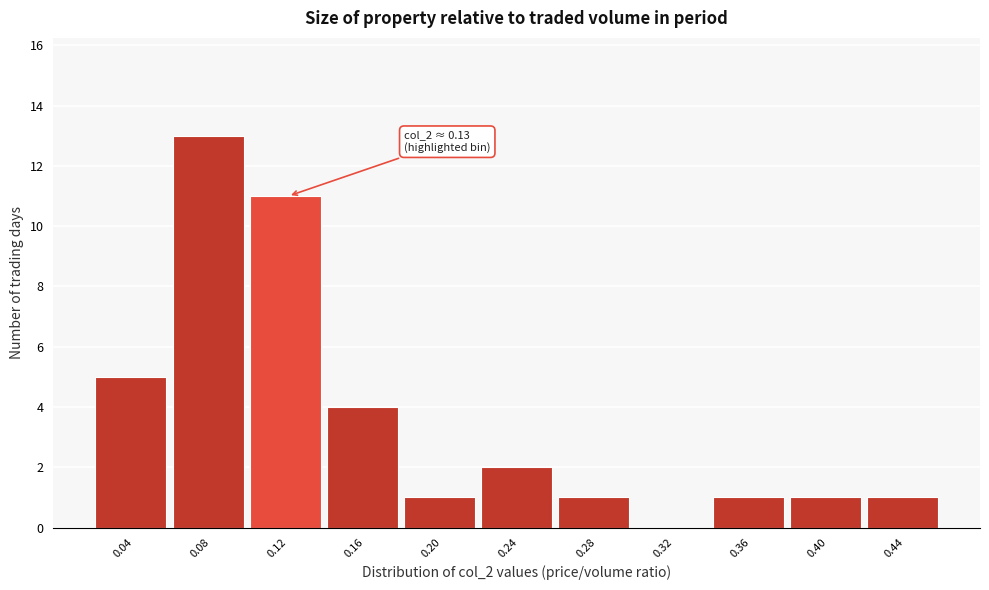

Reading left to right, list all the values displayed in this chart.

0.04=5	0.08=13	0.12=11	0.16=4	0.20=1	0.24=2	0.28=1	0.32=0	0.36=1	0.40=1	0.44=1